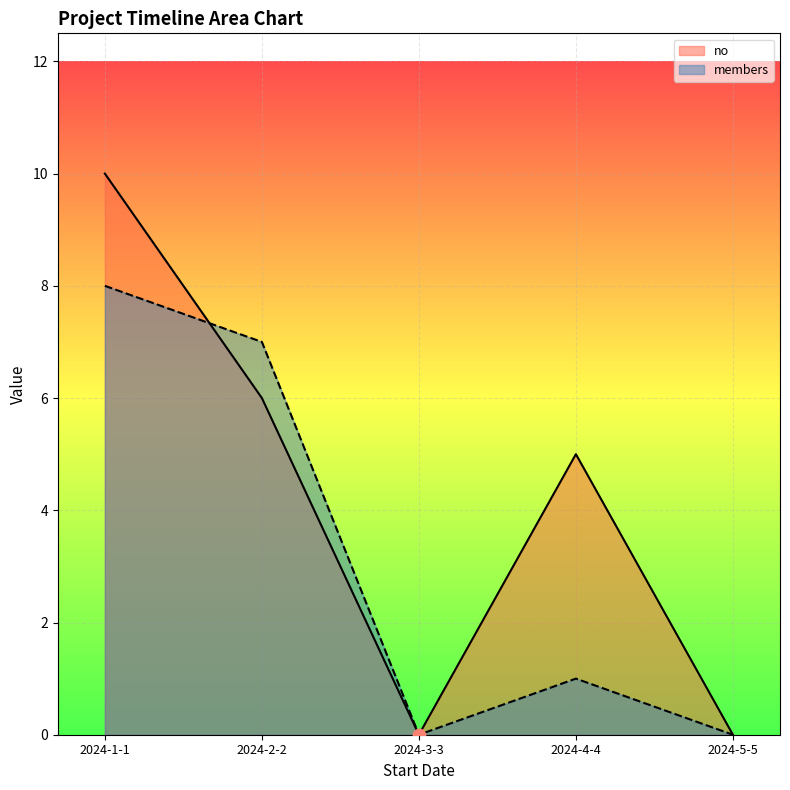

At how many categories does at least one series exceed 2?

3